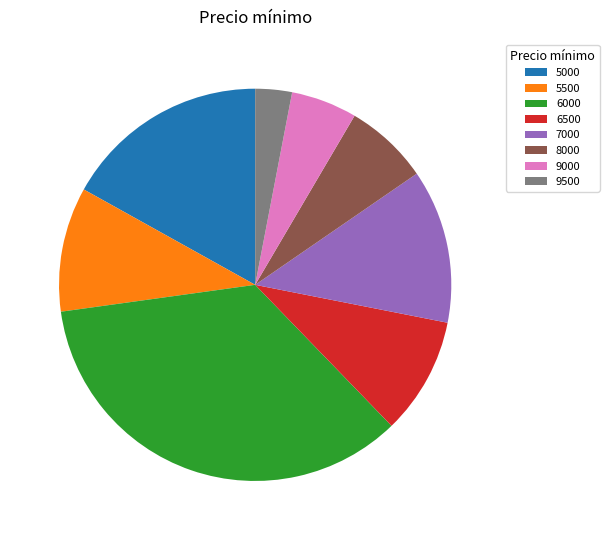

Is it true that 7000 is 13% of the pie?

True